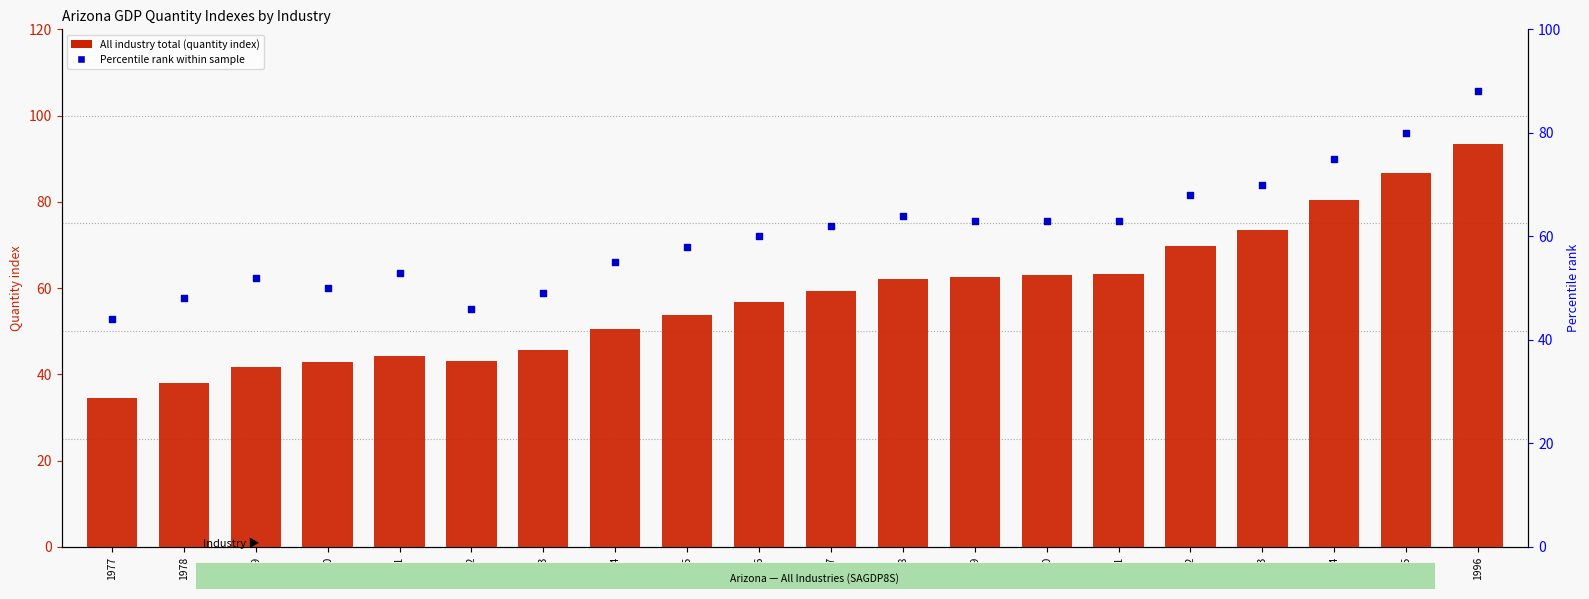

What is the total value across all series at 1985?

111.7